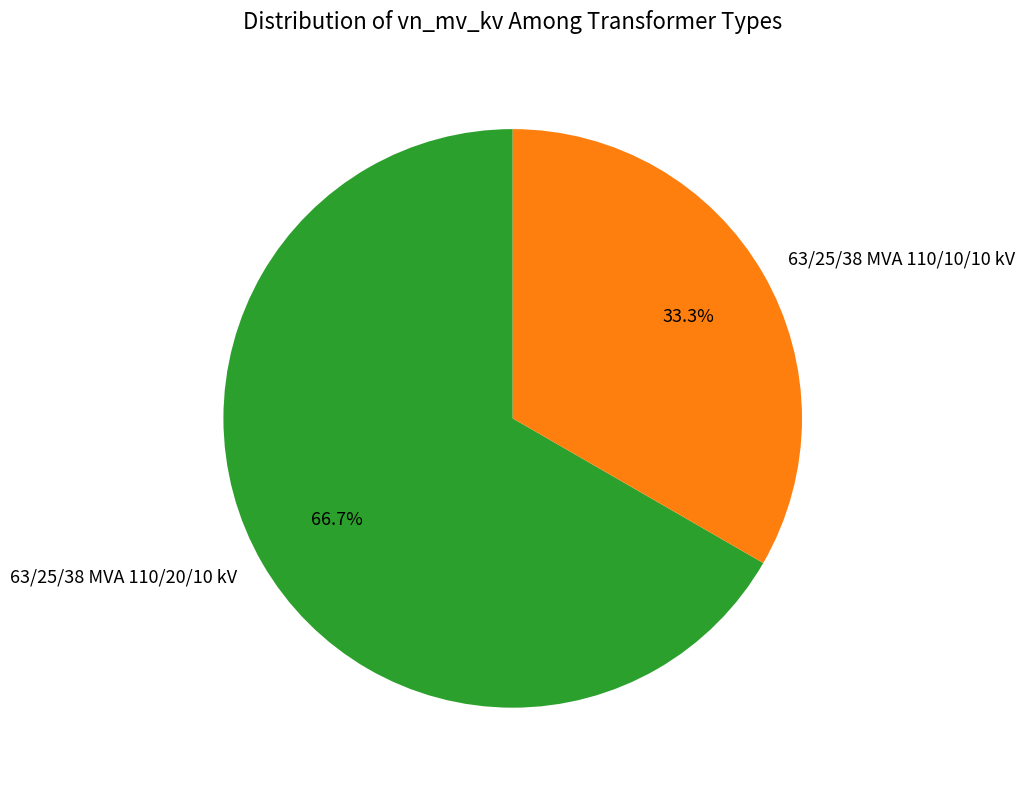

Is 63/25/38 MVA 110/10/10 kV the majority of the pie?

No